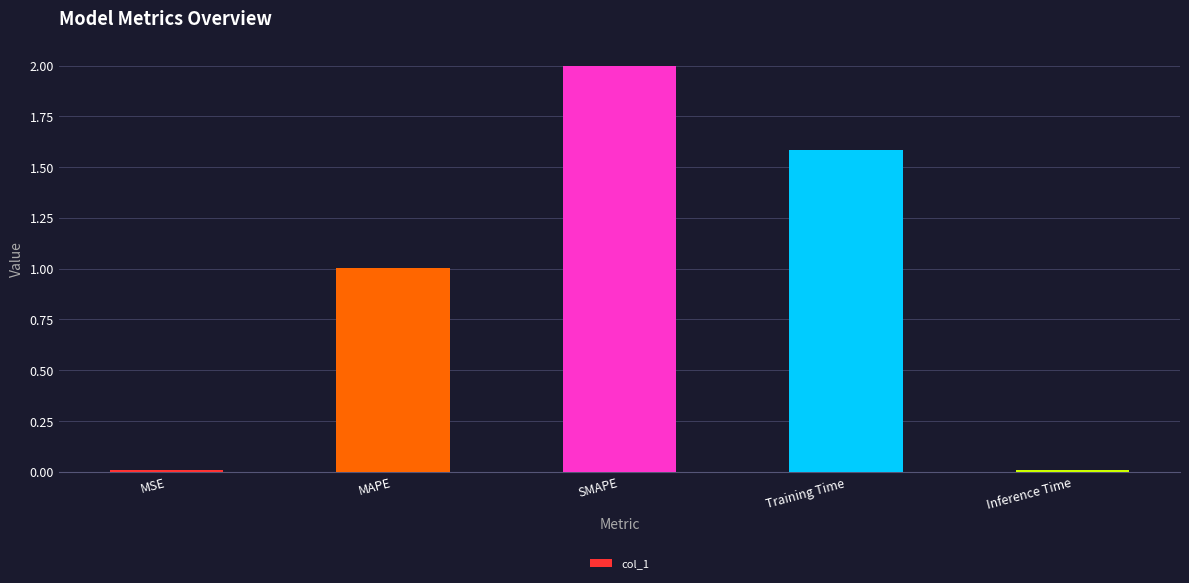

Where does the data first go above 1?

MAPE